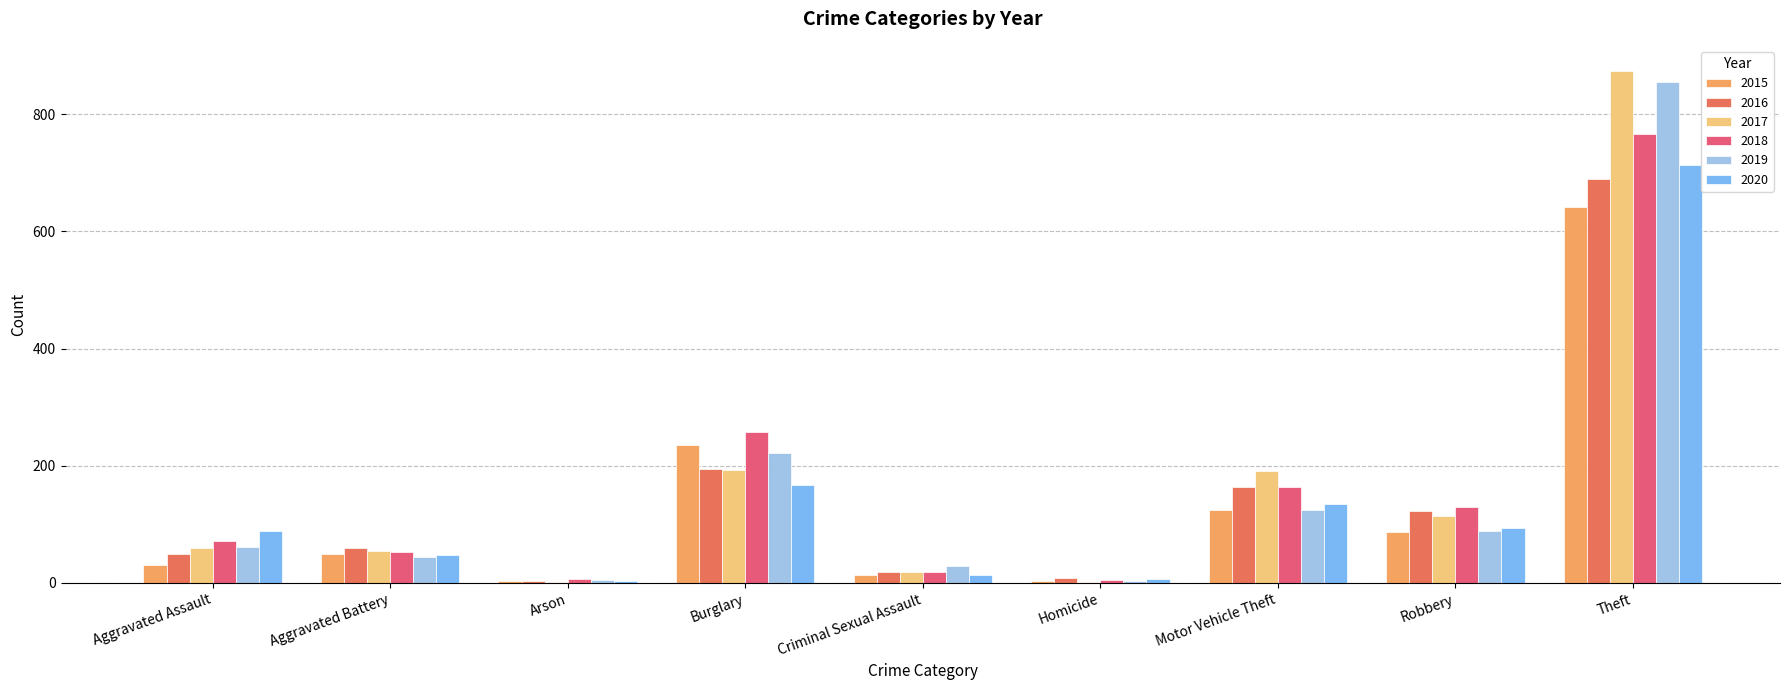

The 2019 series shows 125 at Motor Vehicle Theft. True or false?

True